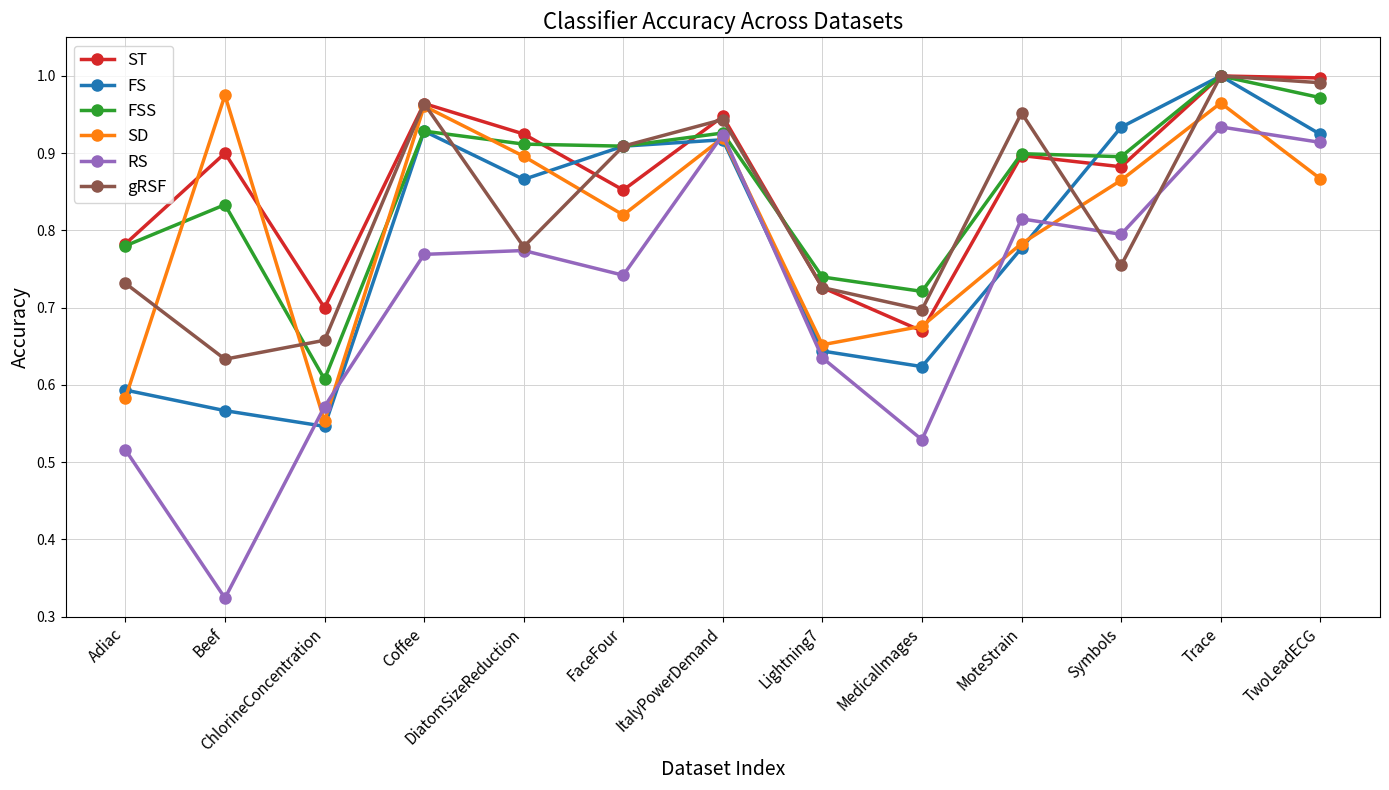

At which label does gRSF reach its peak?

Trace